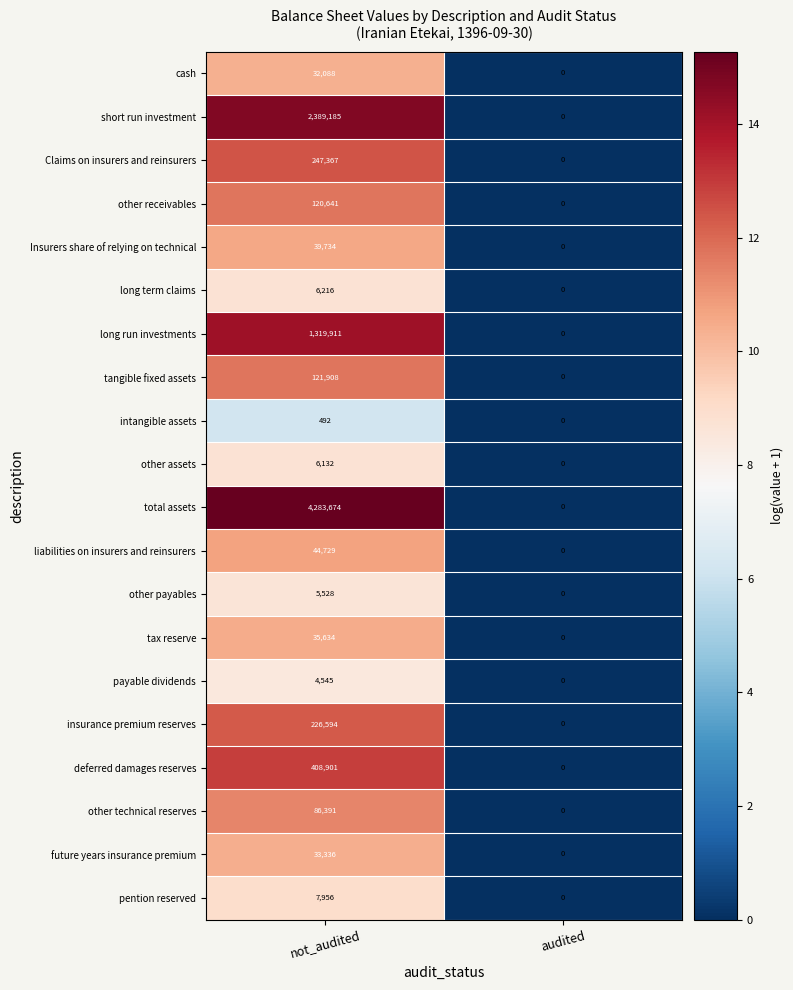

What is the difference between the highest and lowest values at not_audited?

4283182